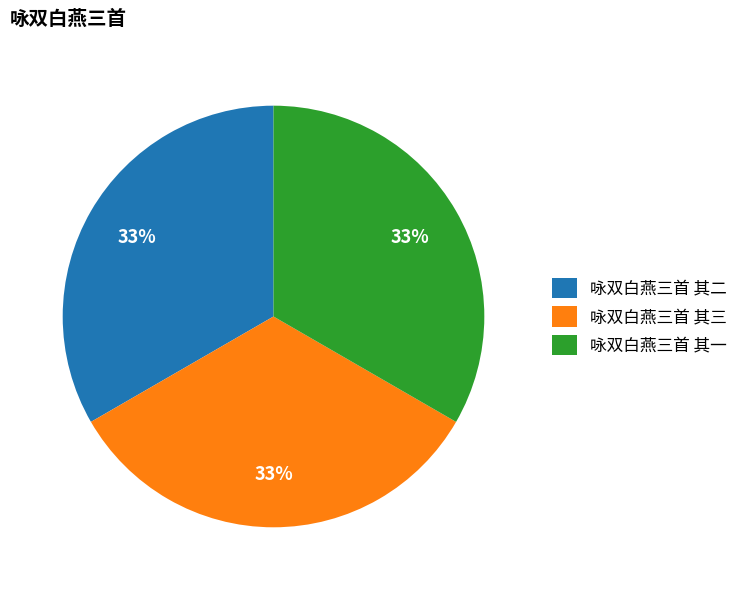

Combined, do 咏双白燕三首 其二 and 咏双白燕三首 其一 account for over 50%?

Yes